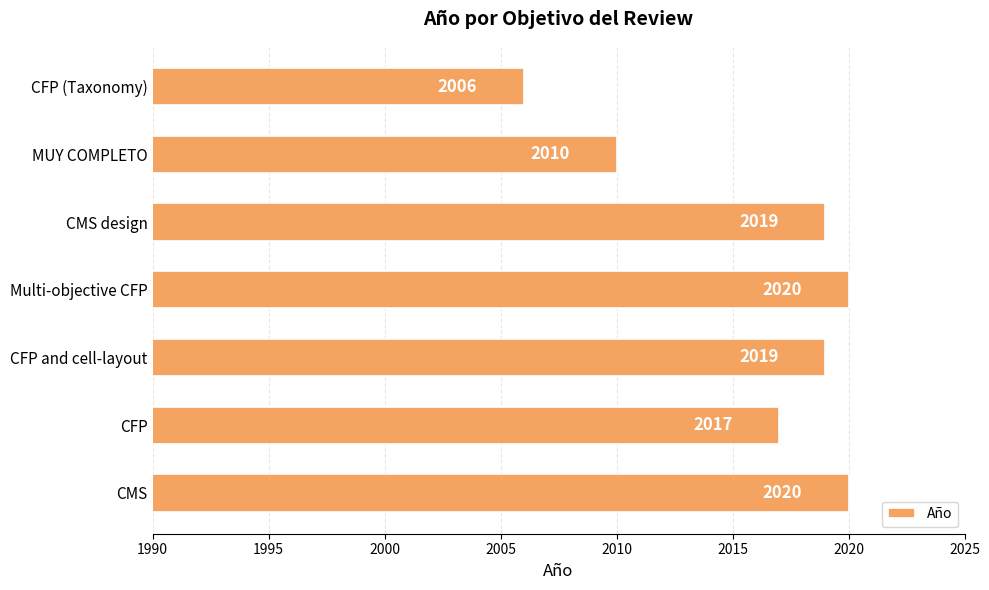

Is it true that the value at CFP (Taxonomy) is 2006?

True